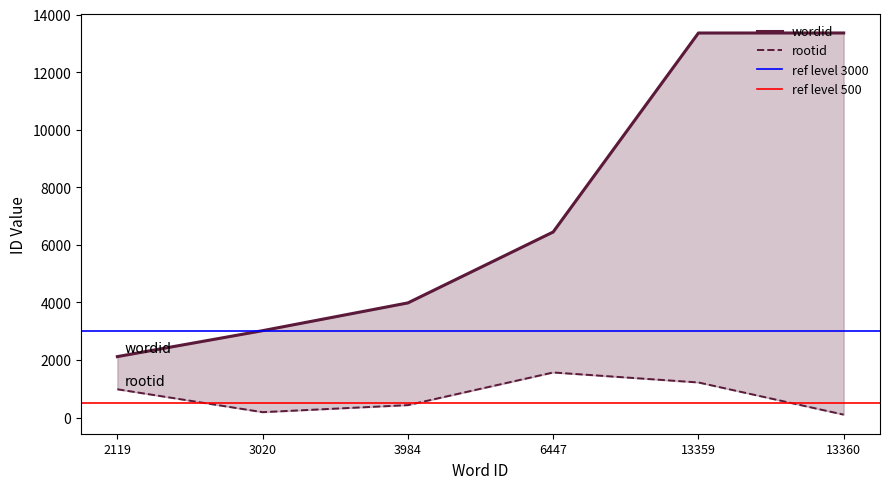

Rank the series by their average value, from highest to lowest.

wordid, rootid